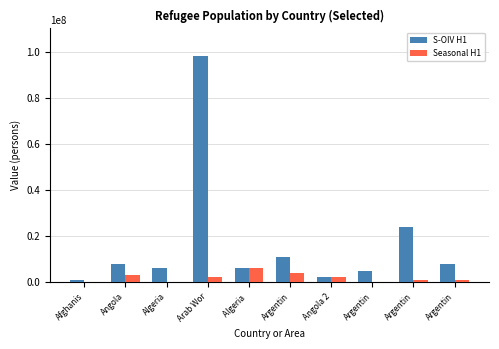

Count the number of categories in the chart.

10